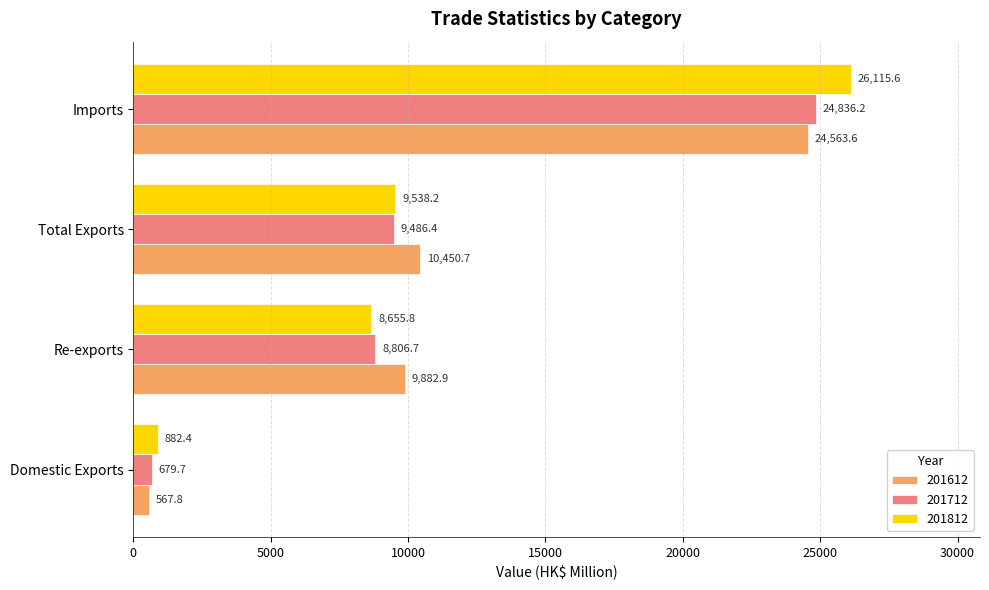

At Domestic Exports, list the series in order from smallest to largest.

201612, 201712, 201812